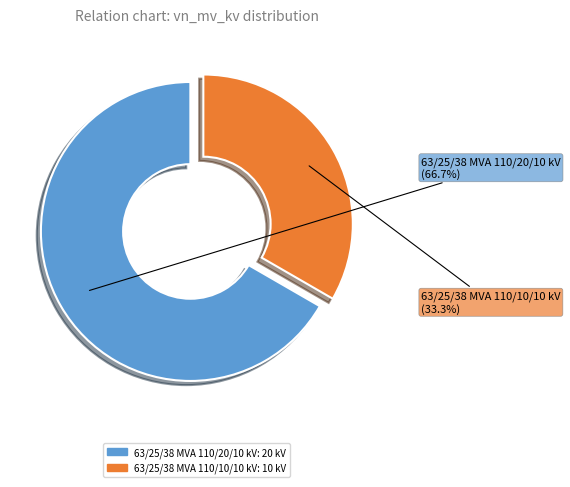

What percentage is the 63/25/38 MVA 110/20/10 kV slice, to the nearest percent?

67%